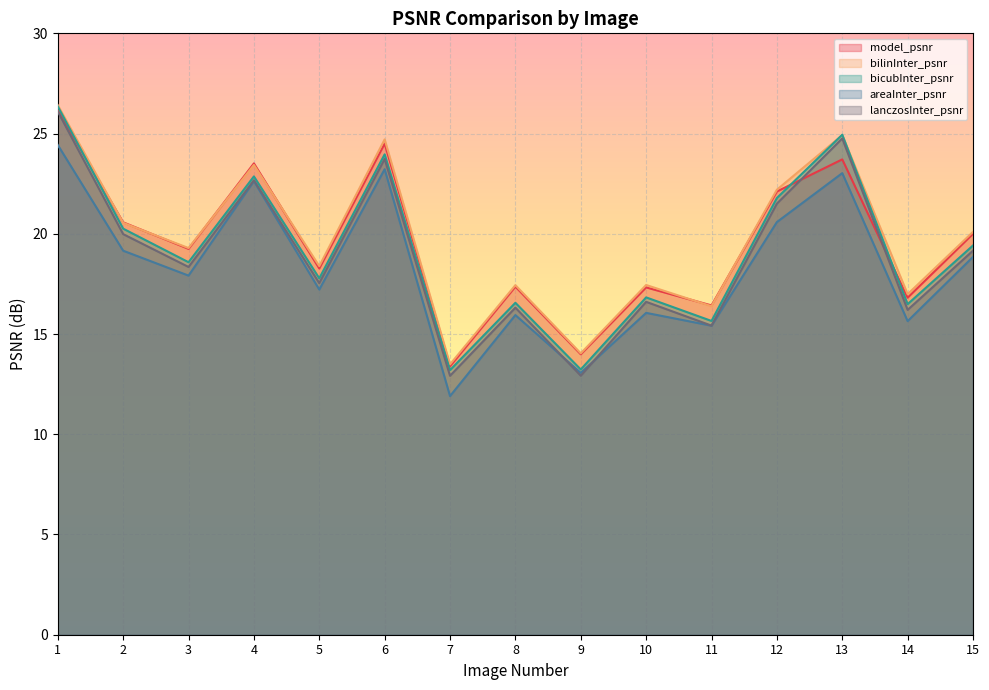

True or false: areaInter_psnr and bicubInter_psnr intersect in this chart.

False